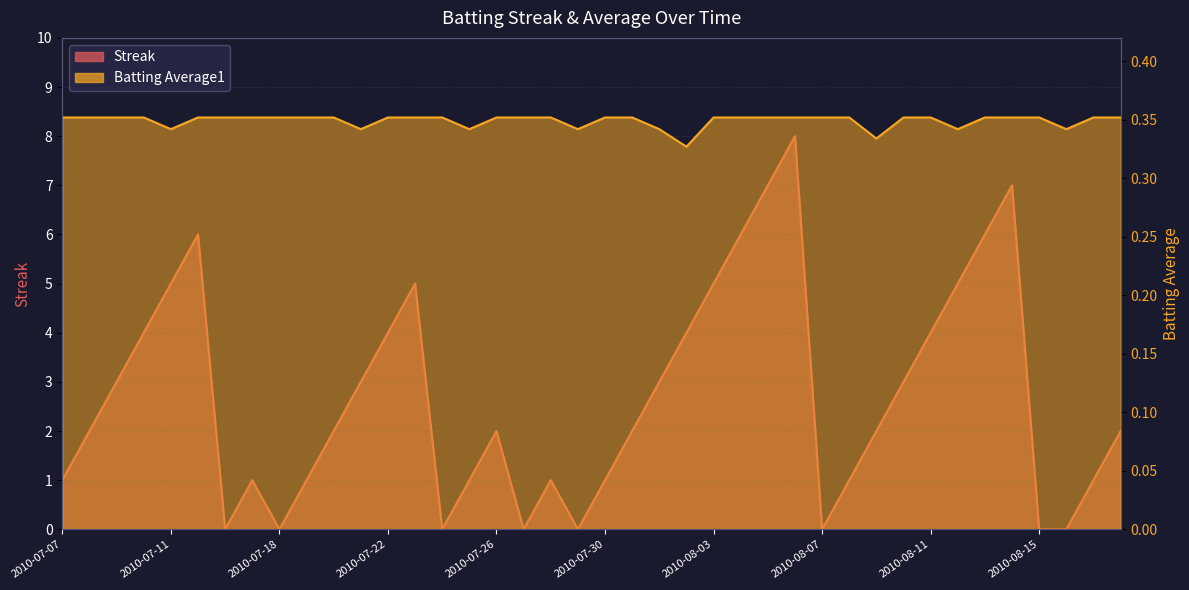

How many values in Streak are above zero?

32